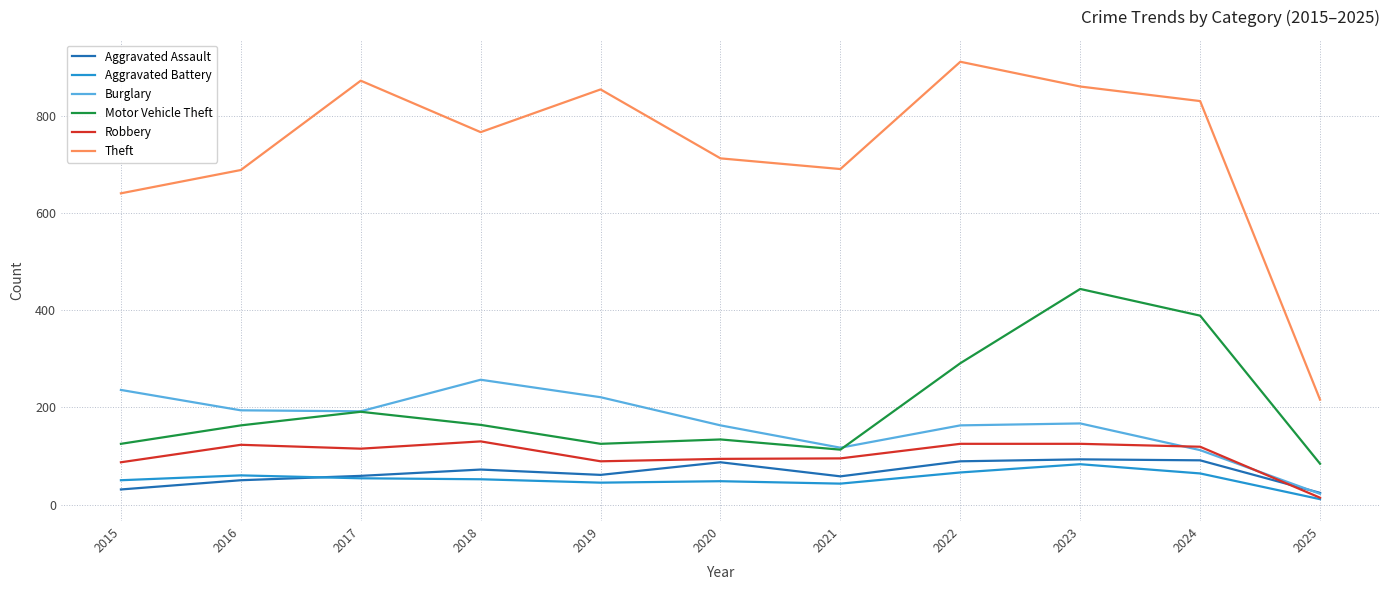

Where is the first local maximum for Theft?

2017